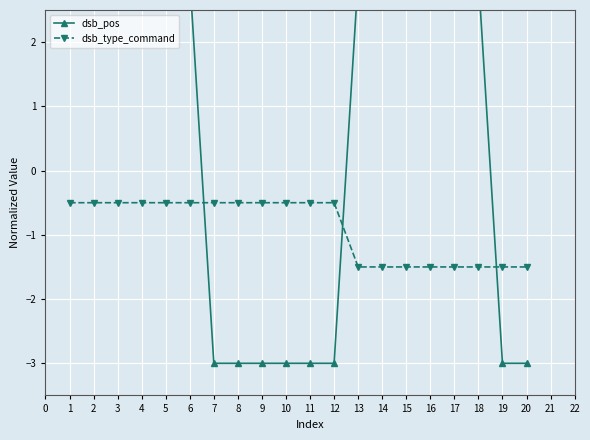

What is the highest value of the dsb_type_command series?

-0.5